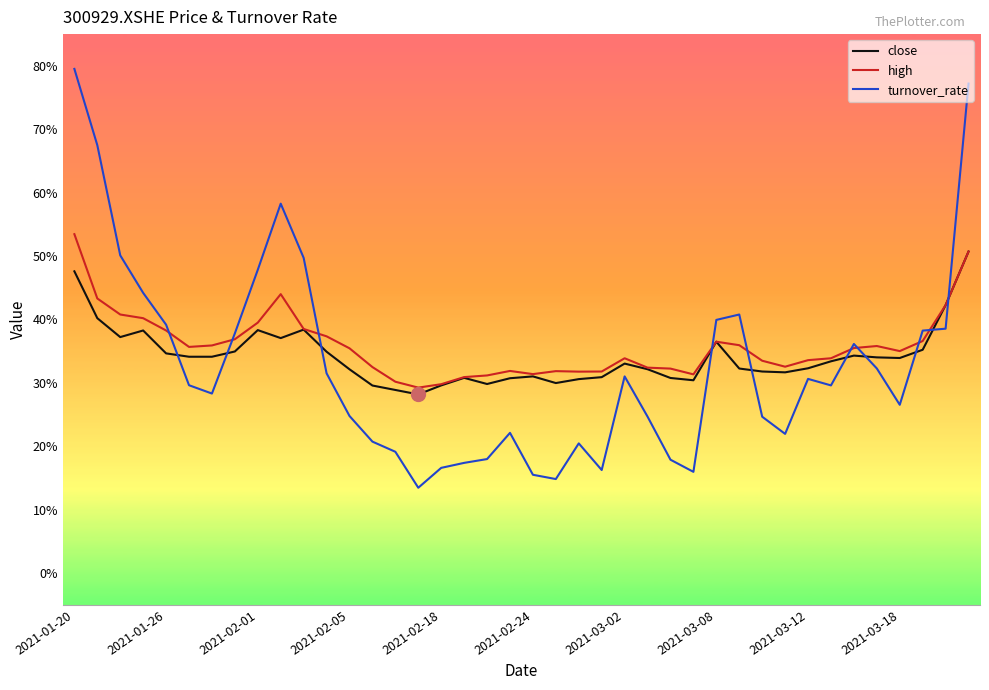

What is the maximum value shown in the chart?

79.5